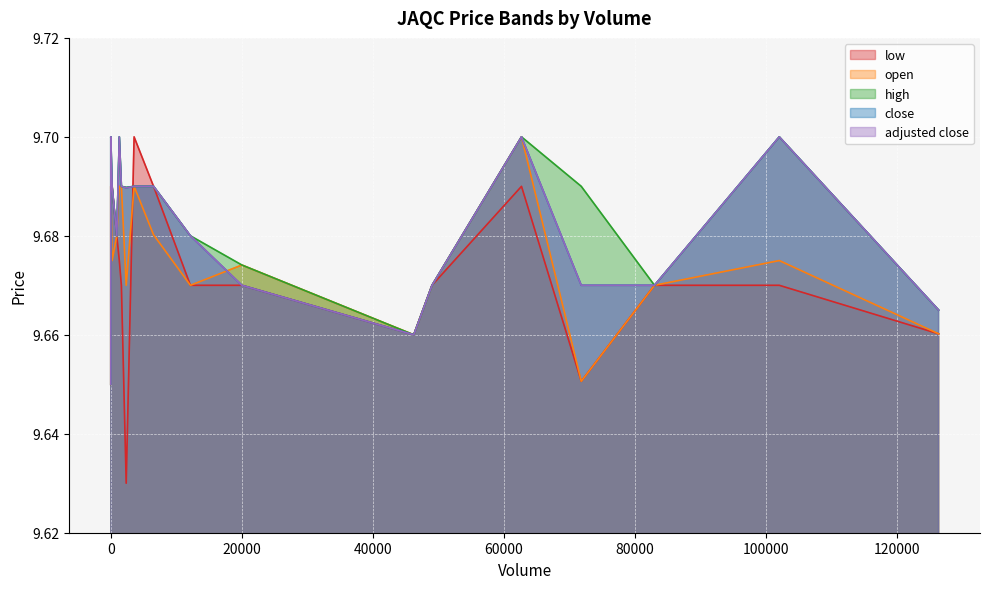

What is the label of the 9th point from the left?

20000